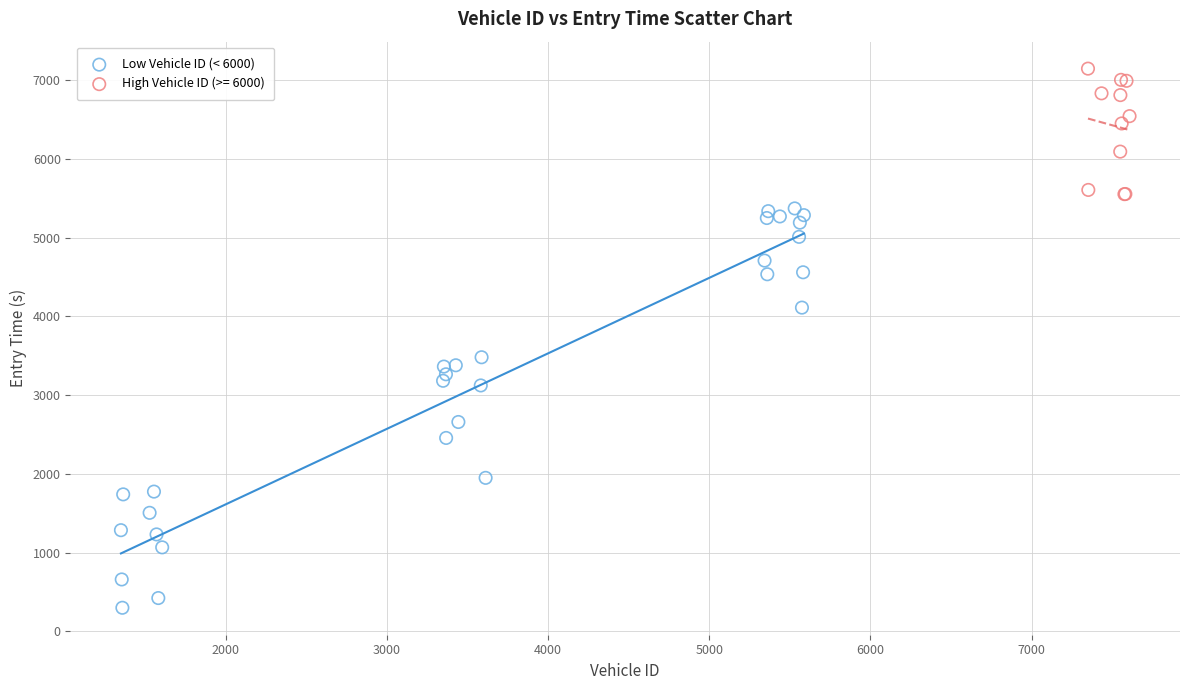

Which series contains the highest Y value?

High Vehicle ID (>= 6000)